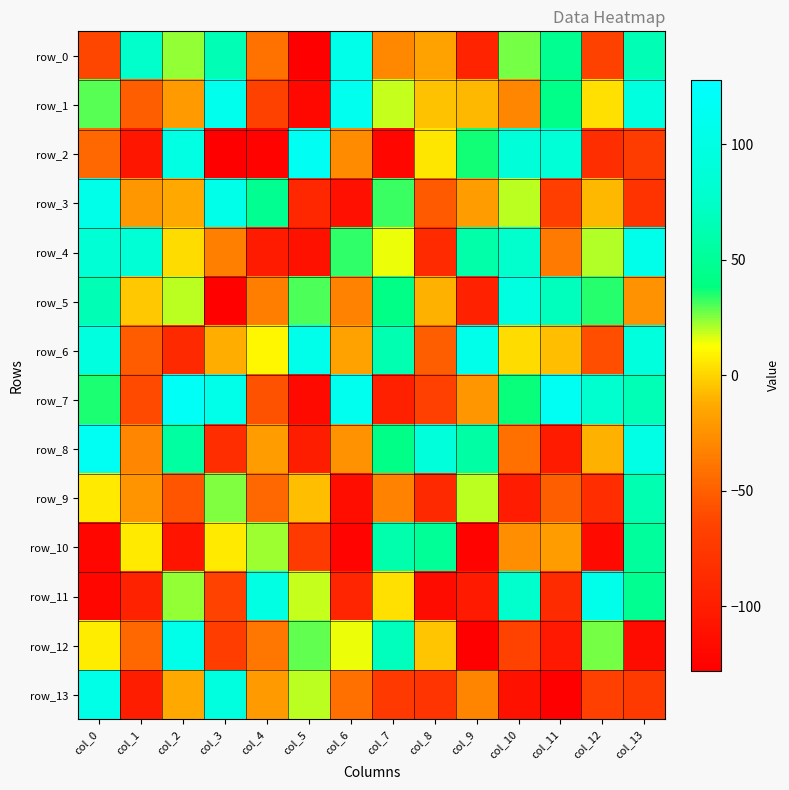

Is the value of row_12 at col_0 greater than the value of row_7 at col_6?

No